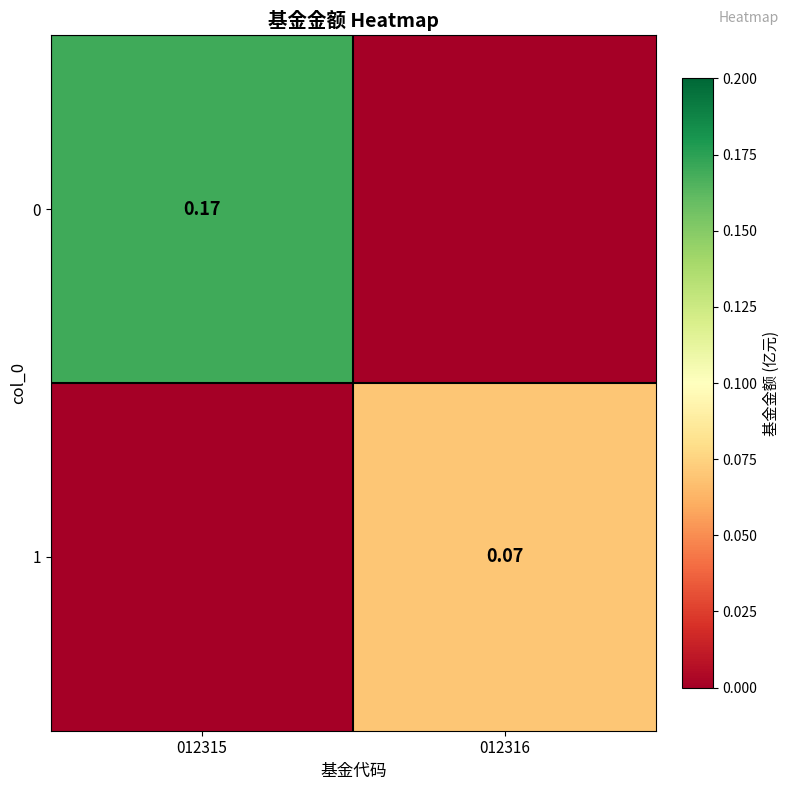

What is the difference between the maximum and minimum values in the 1 series?

0.1